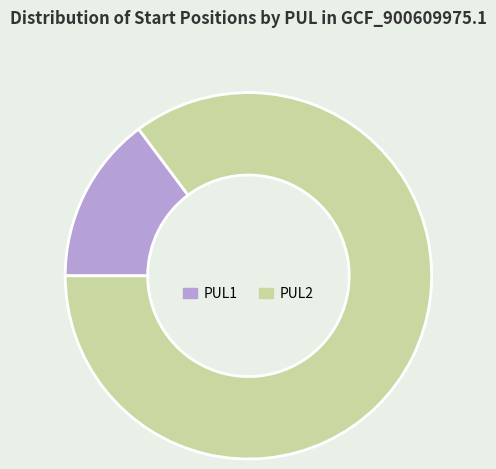

Does any single category account for the majority?

Yes